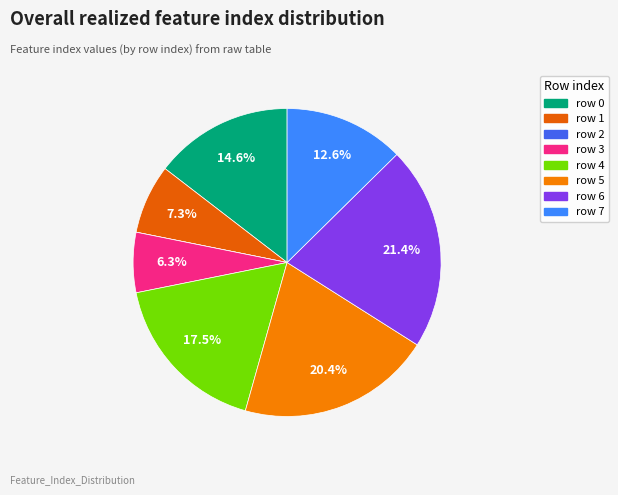

Which category has the biggest portion of the pie?

6